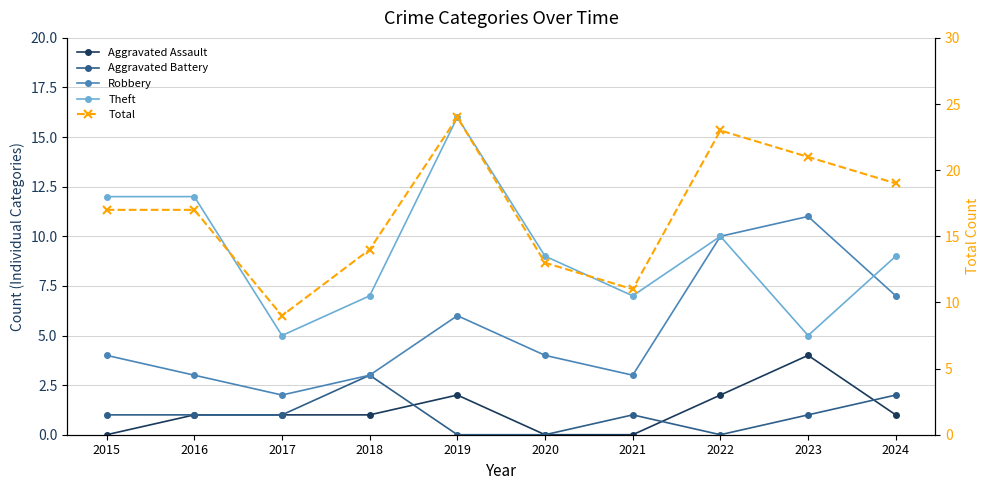

What is the total value across all series at 2020?

26